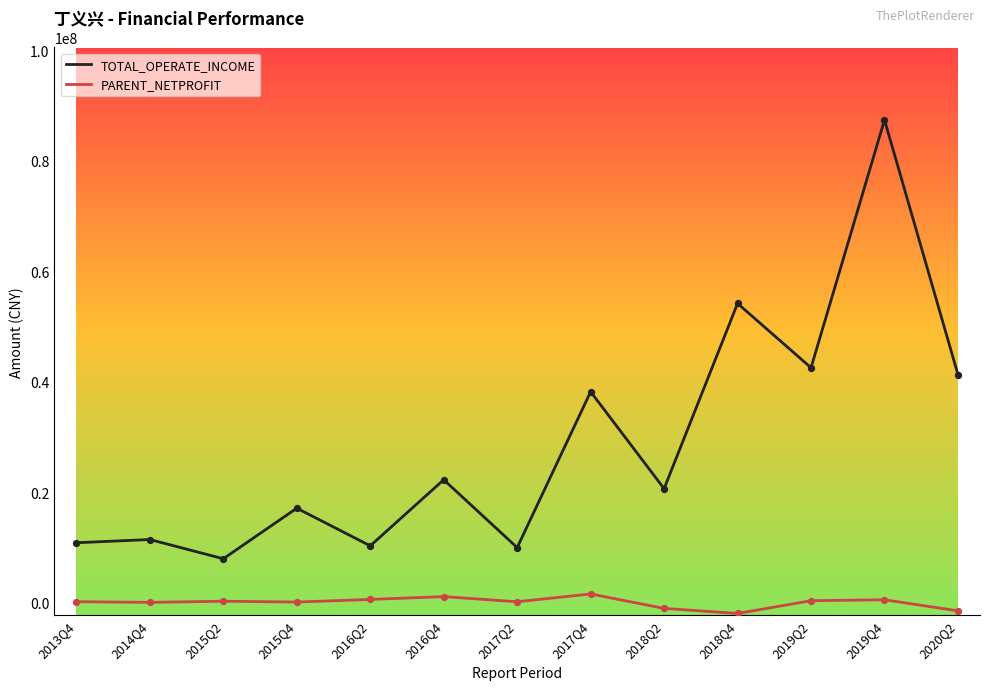

What is the total value across all series at 2018Q4?

52165616.3